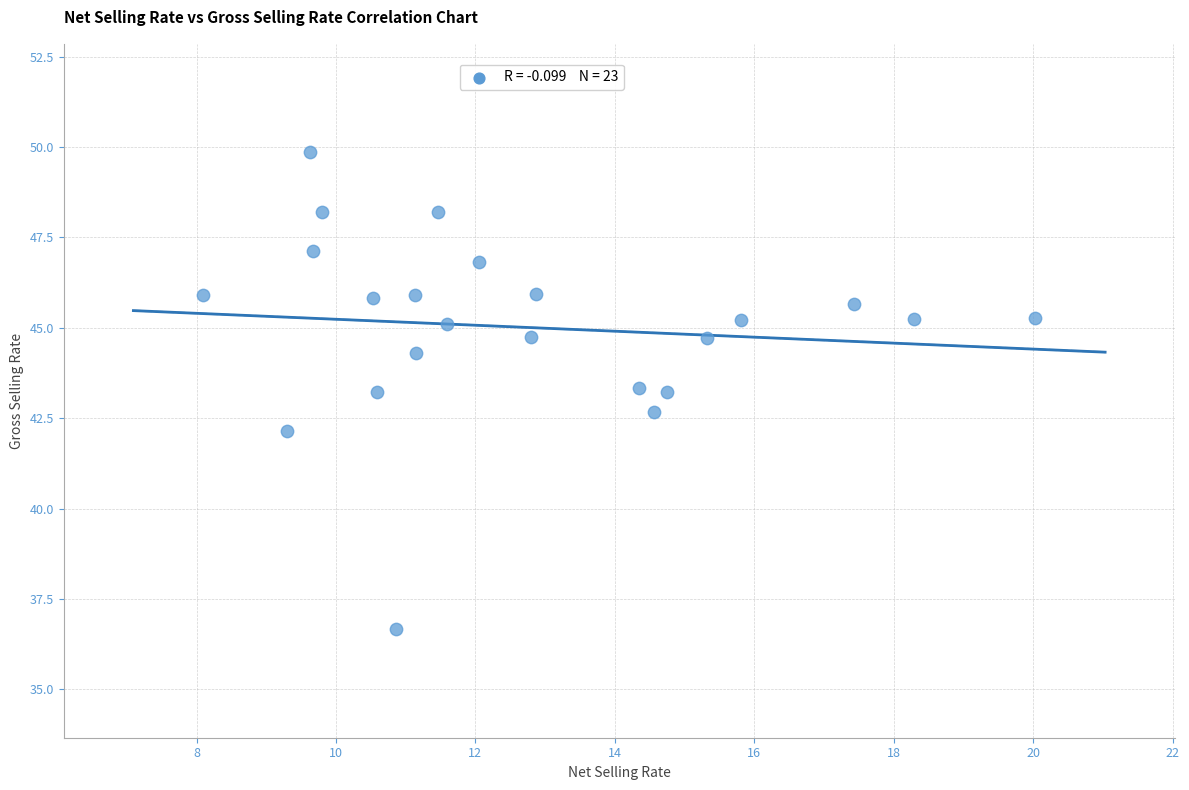

What is the range of Y values (max minus min)?

13.2